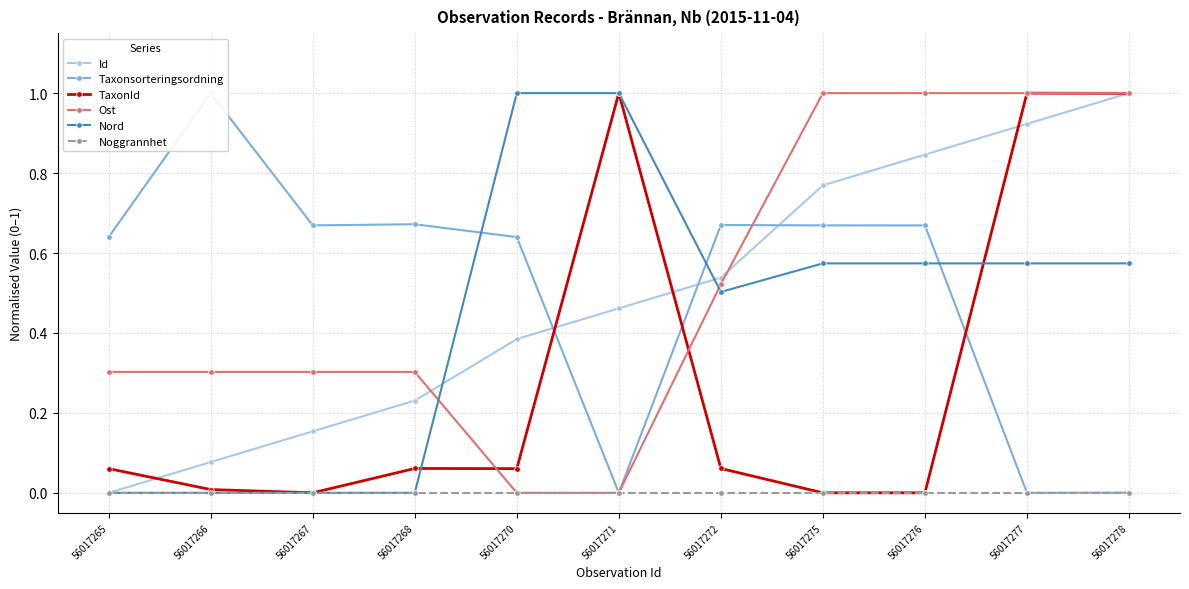

In Nord, how many points are lower than both neighbors (excluding endpoints)?

1